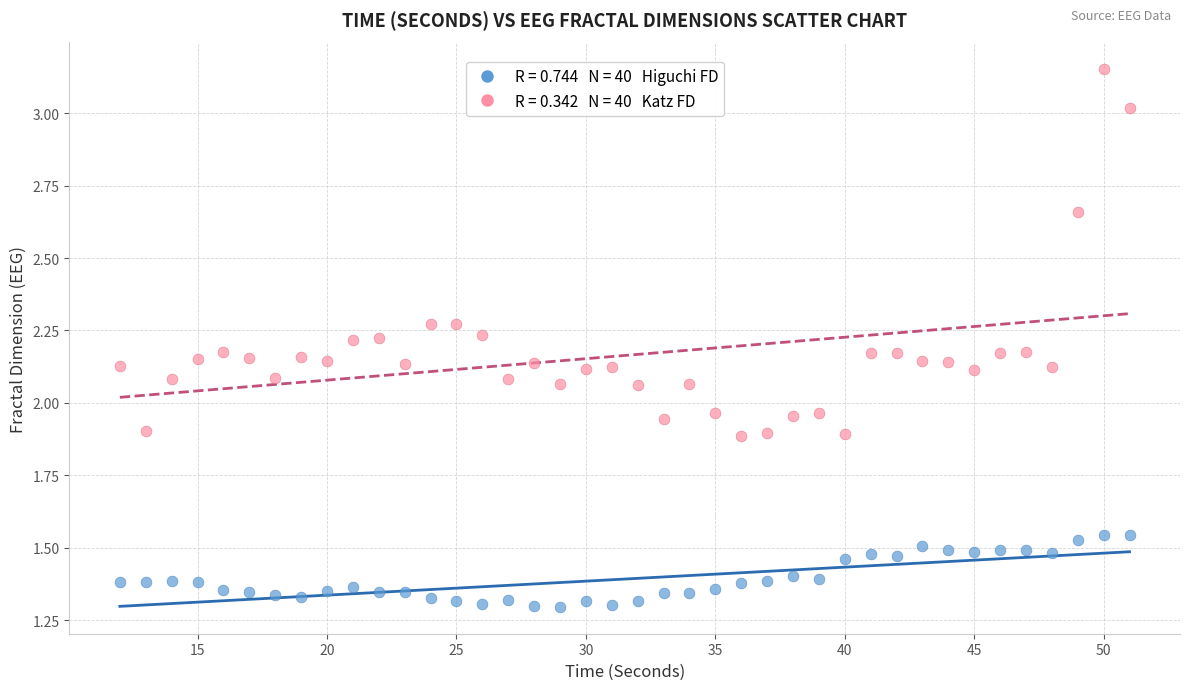

Across all data points, what is the range of X values (max minus min)?

39.0